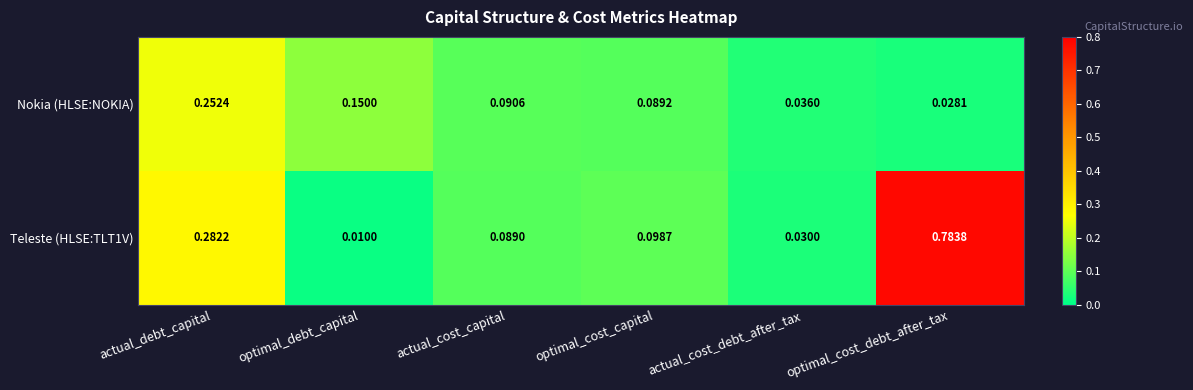

Which label corresponds to the smallest value in the chart?

optimal_debt_capital